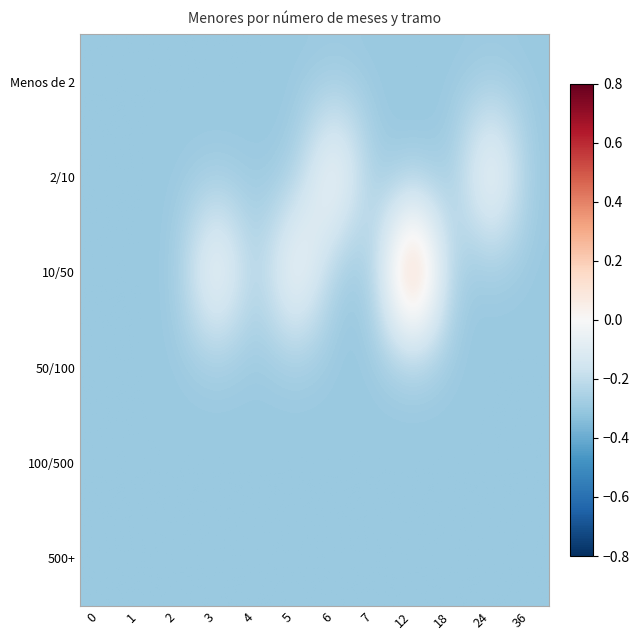

List the series in order of their peak value, highest first.

10/50, 2/10, Menos de 2, 50/100, 100/500, 500+